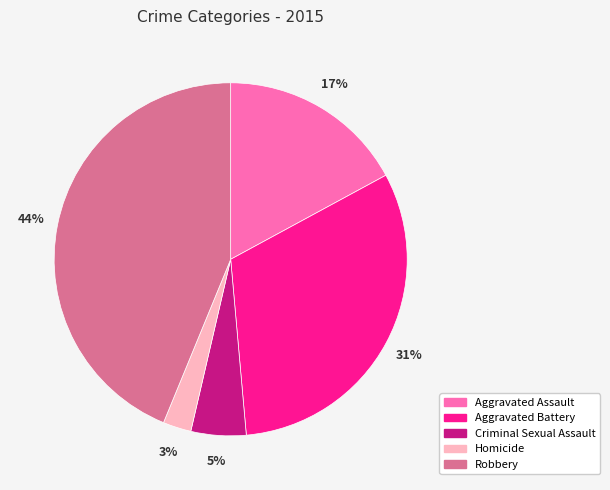

Is it true that Aggravated Assault is 17% of the pie?

True